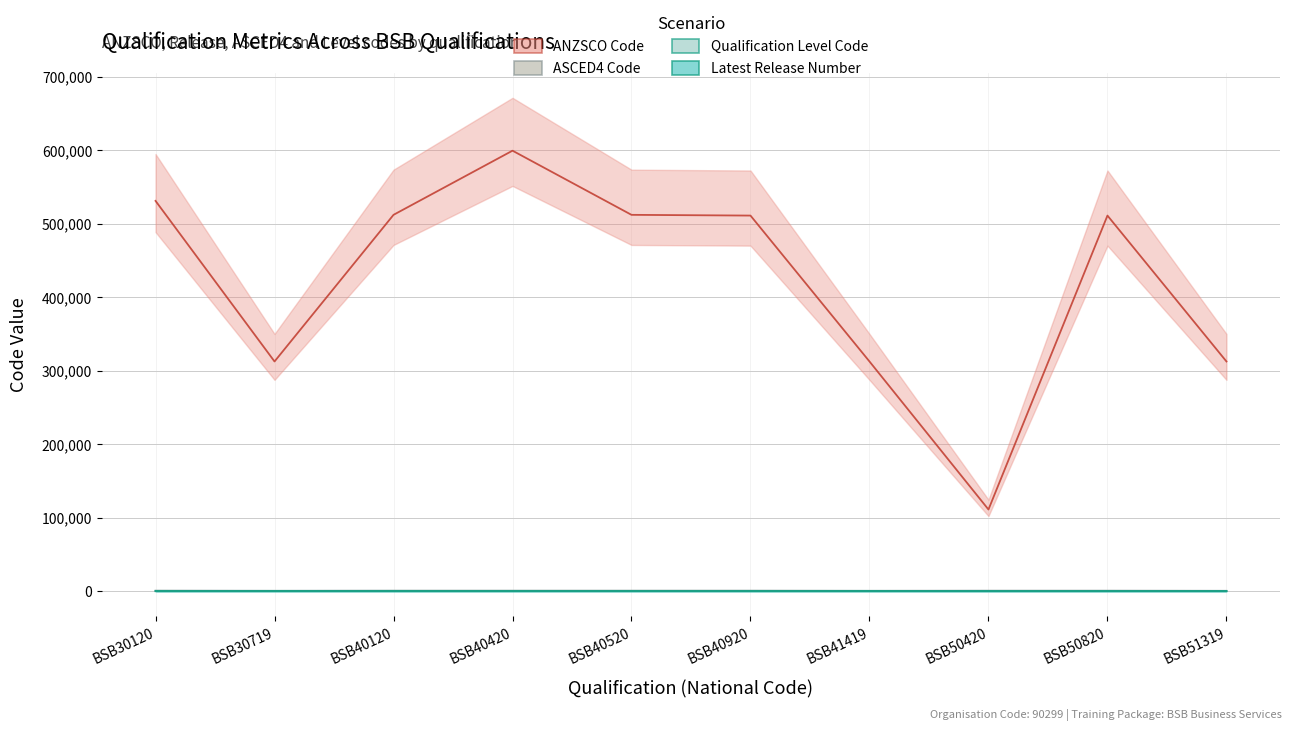

At which category is the sum across all series the highest?

BSB40420